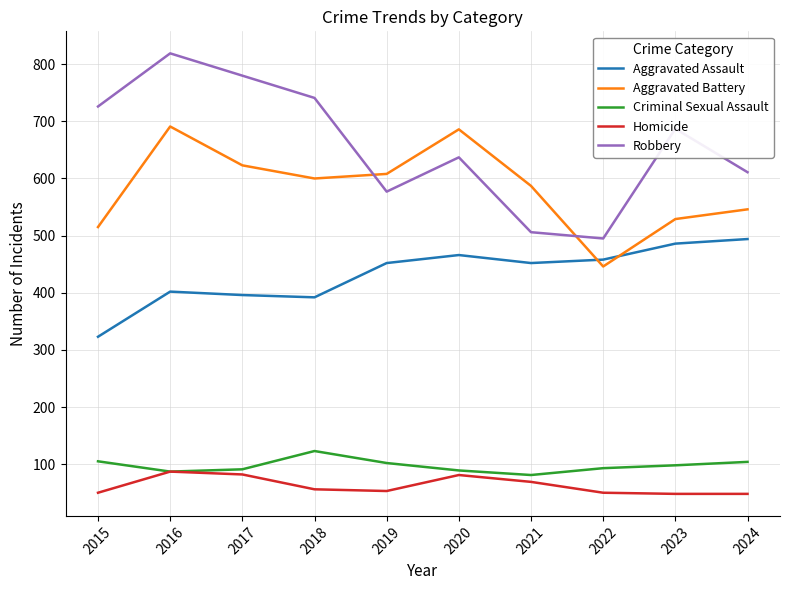

What is the smallest value displayed?

48